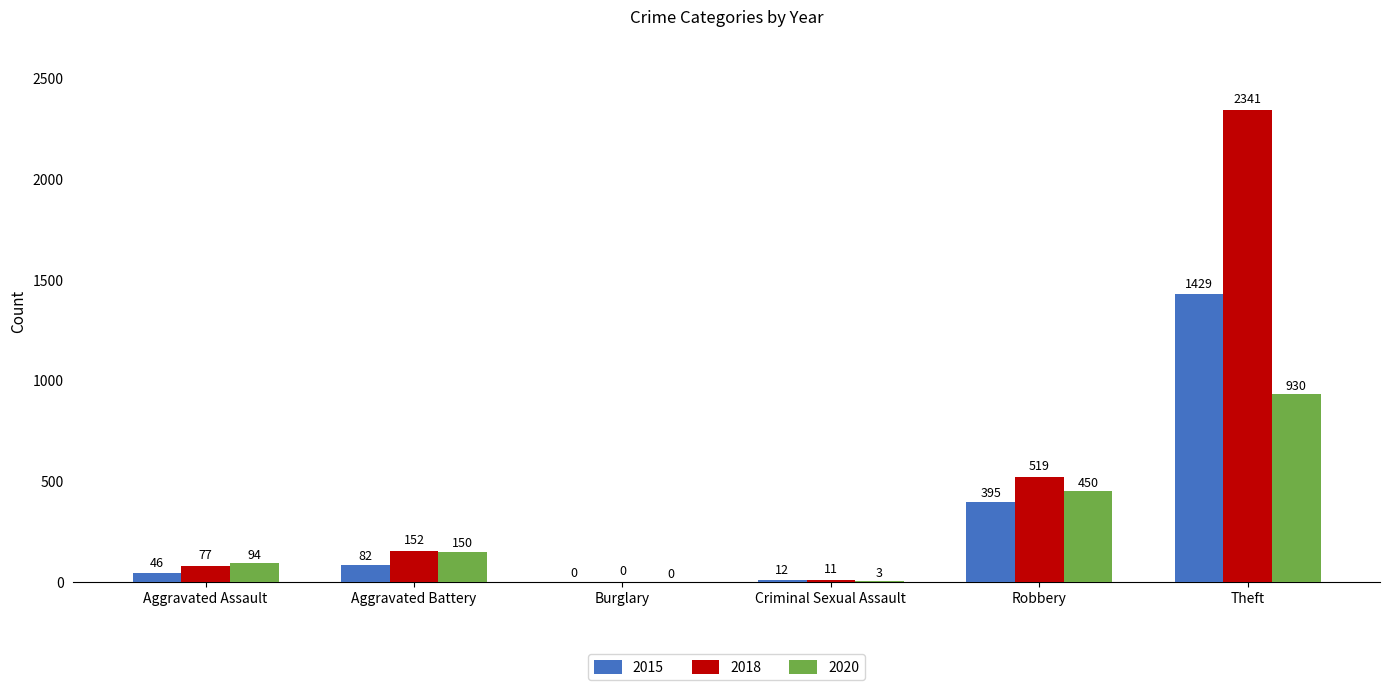

Between Robbery and Theft, which series saw the biggest shift?

2018